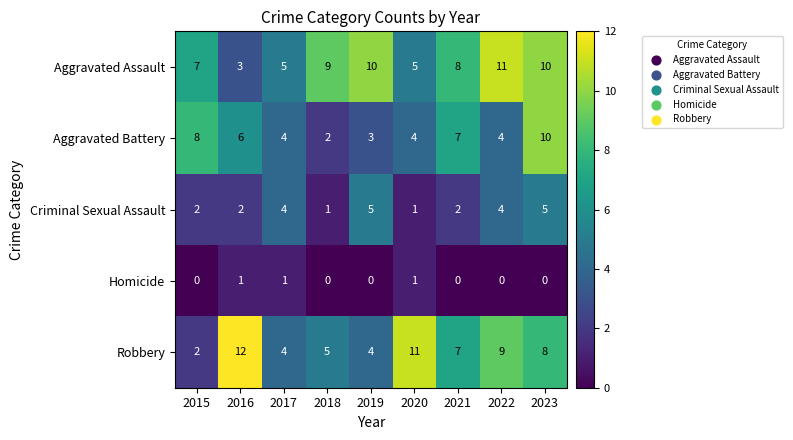

Which series has the widest spread of values?

Robbery